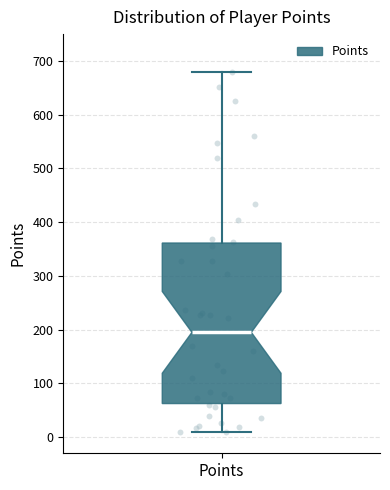

Read this box plot against the y-axis: the position of the median line, the range covered by the box, and the ends of both whiskers. The values are not printed on the chart, so give them approximately, as read against the axis.

median 200, box 60 to 360, whiskers 10 to 680